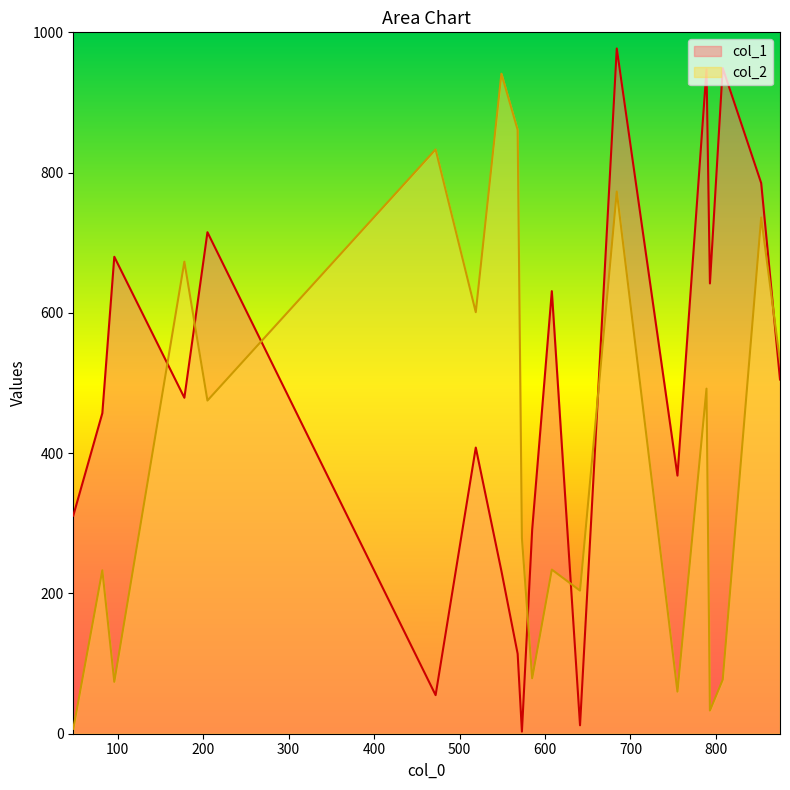

What are all the series names shown in the legend?

col_1, col_2